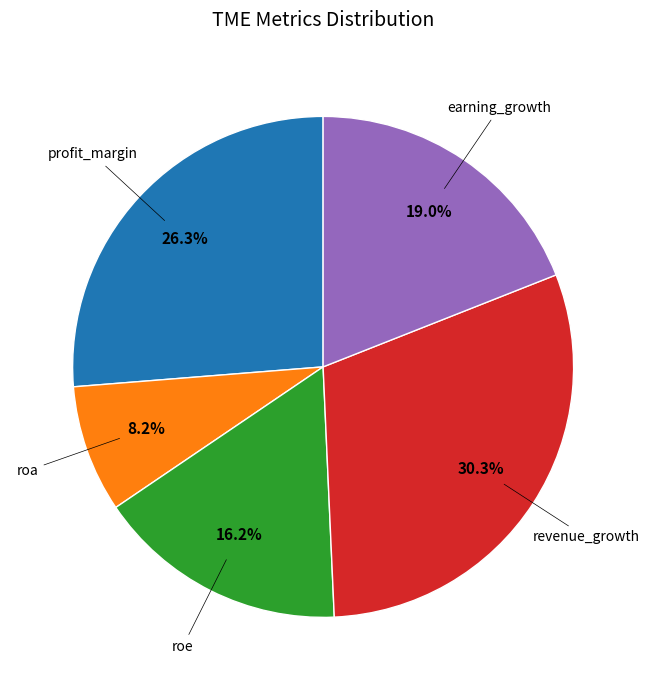

Is there a majority slice in this chart?

No